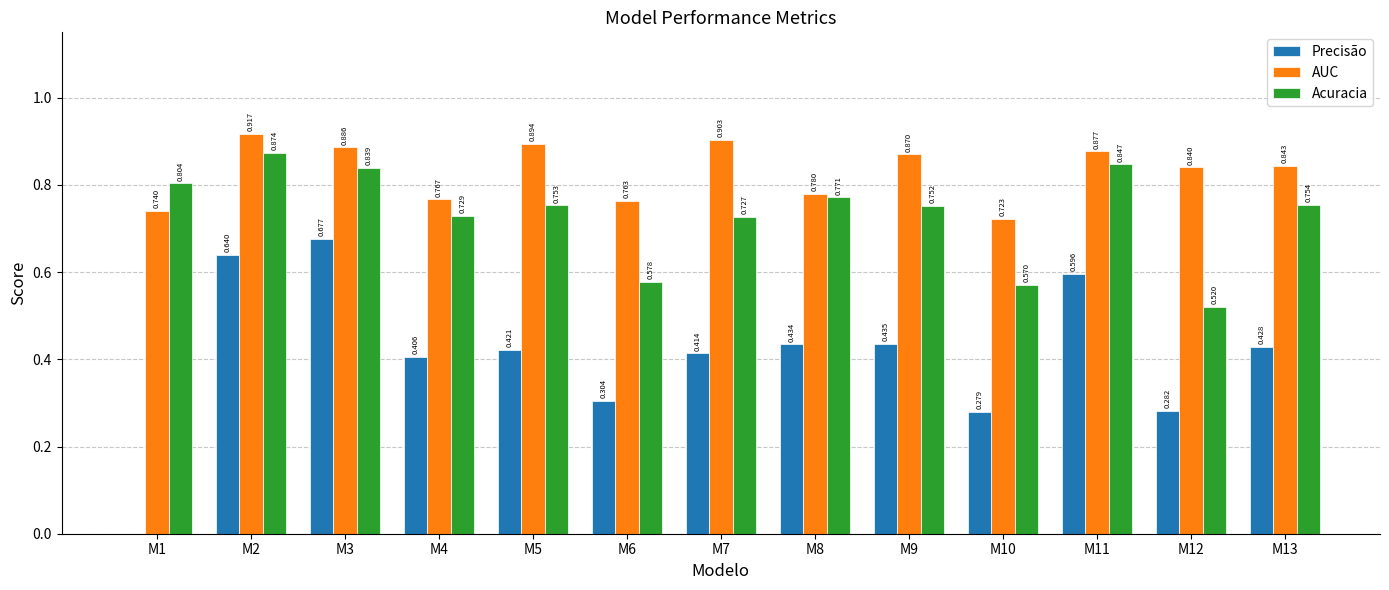

Does the chart contain stacked bars?

No